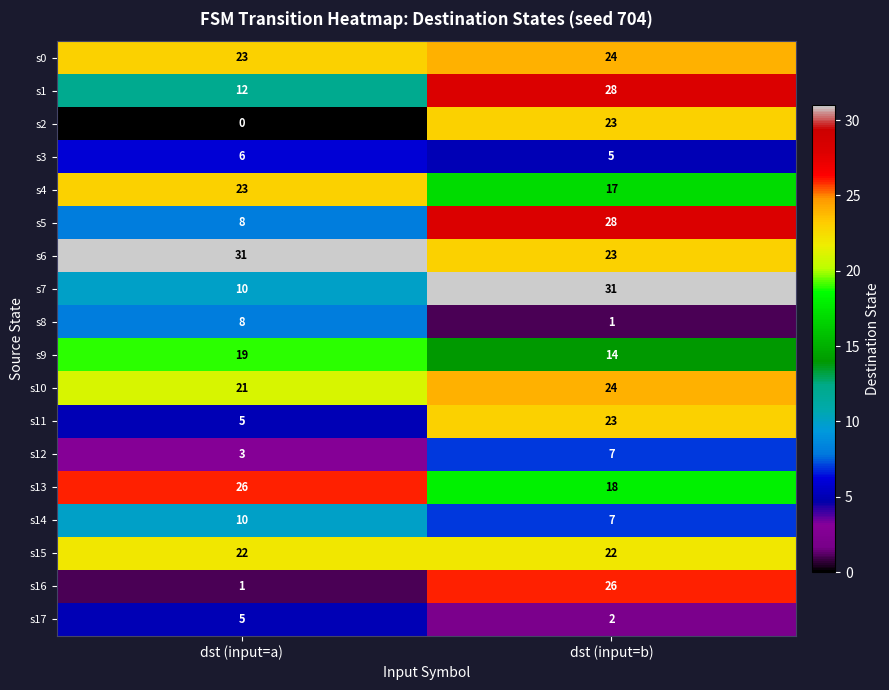

What is the difference between the maximum and minimum values in the s12 series?

4